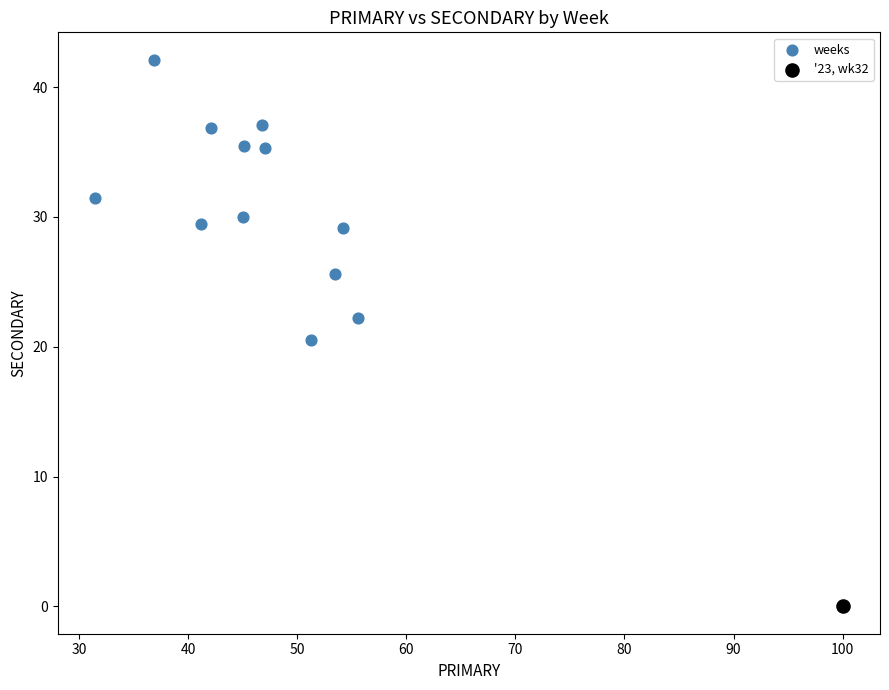

What are all the series names shown in the legend?

weeks, '23, wk32